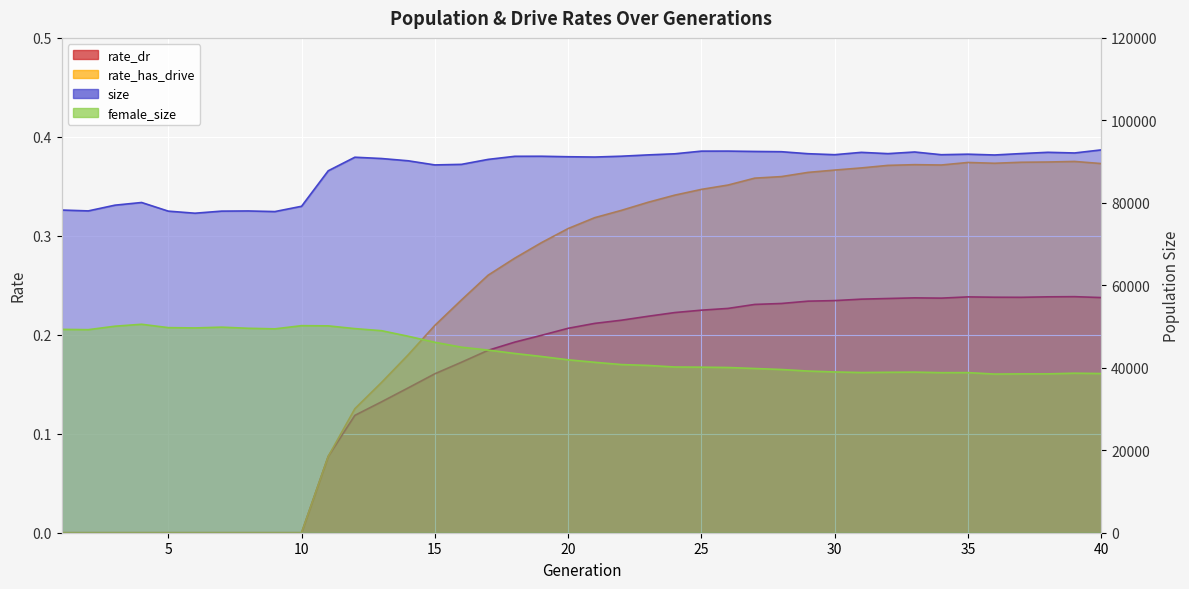

Reading right to left, transcribe all the data shown in this chart.

rate_dr: 40=0.2	39=0.2	38=0.2	37=0.2	36=0.2	35=0.2	34=0.2	33=0.2	32=0.2	31=0.2	30=0.2	29=0.2	28=0.2	27=0.2	26=0.2	25=0.2	24=0.2	23=0.2	22=0.2	21=0.2	20=0.2	19=0.2	18=0.2	17=0.2	16=0.2	15=0.2	14=0.1	13=0.1	12=0.1	11=0.1	10=0.0	9=0.0	8=0.0	7=0.0	6=0.0	5=0.0	4=0.0	3=0.0	2=0.0	1=0.0
rate_has_drive: 40=0.4	39=0.4	38=0.4	37=0.4	36=0.4	35=0.4	34=0.4	33=0.4	32=0.4	31=0.4	30=0.4	29=0.4	28=0.4	27=0.4	26=0.4	25=0.3	24=0.3	23=0.3	22=0.3	21=0.3	20=0.3	19=0.3	18=0.3	17=0.3	16=0.2	15=0.2	14=0.2	13=0.2	12=0.1	11=0.1	10=0.0	9=0.0	8=0.0	7=0.0	6=0.0	5=0.0	4=0.0	3=0.0	2=0.0	1=0.0
size: 40=92838.0	39=92092.0	38=92254.0	37=91948.0	36=91604.0	35=91797.0	34=91671.0	33=92330.0	32=91931.0	31=92242.0	30=91675.0	29=91913.0	28=92399.0	27=92461.0	26=92547.0	25=92540.0	24=91891.0	23=91624.0	22=91307.0	21=91106.0	20=91177.0	19=91297.0	18=91284.0	17=90535.0	16=89330.0	15=89193.0	14=90197.0	13=90746.0	12=91061.0	11=87770.0	10=79164.0	9=77881.0	8=78029.0	7=77990.0	6=77482.0	5=77987.0	4=80082.0	3=79433.0	2=78043.0	1=78251.0
female_size: 40=38603.0	39=38686.0	38=38524.0	37=38521.0	36=38476.0	35=38830.0	34=38817.0	33=38945.0	32=38904.0	31=38849.0	30=38986.0	29=39206.0	28=39583.0	27=39827.0	26=40068.0	25=40146.0	24=40189.0	23=40569.0	22=40781.0	21=41330.0	20=41934.0	19=42739.0	18=43476.0	17=44292.0	16=44990.0	15=46187.0	14=47645.0	13=48995.0	12=49496.0	11=50163.0	10=50209.0	9=49439.0	8=49578.0	7=49848.0	6=49662.0	5=49733.0	4=50551.0	3=50080.0	2=49241.0	1=49315.0